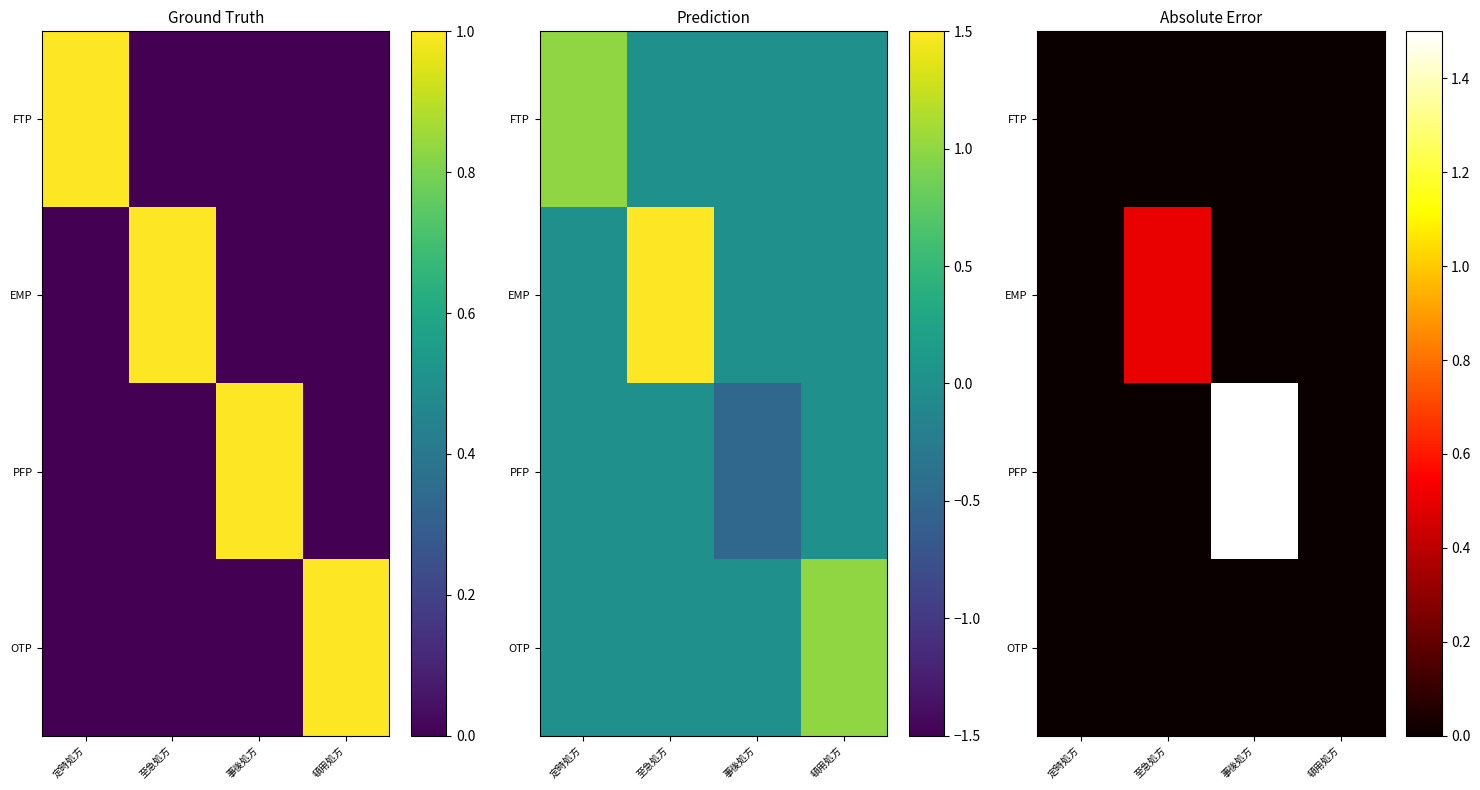

What is the average value of the EMP series?

0.1